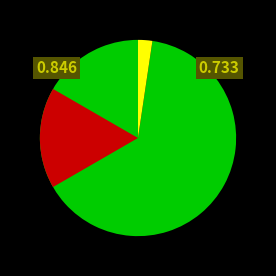

To the nearest percent, what portion does 23 represent?

3%